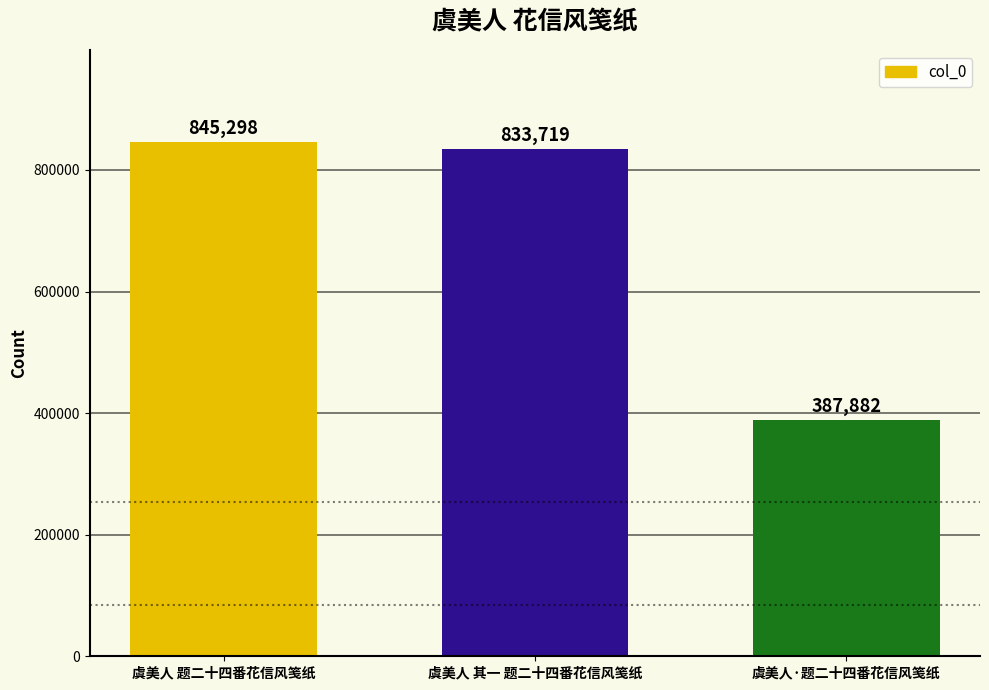

List the labels in order of value, largest first.

虞美人 题二十四番花信风笺纸, 虞美人 其一 题二十四番花信风笺纸, 虞美人·题二十四番花信风笺纸